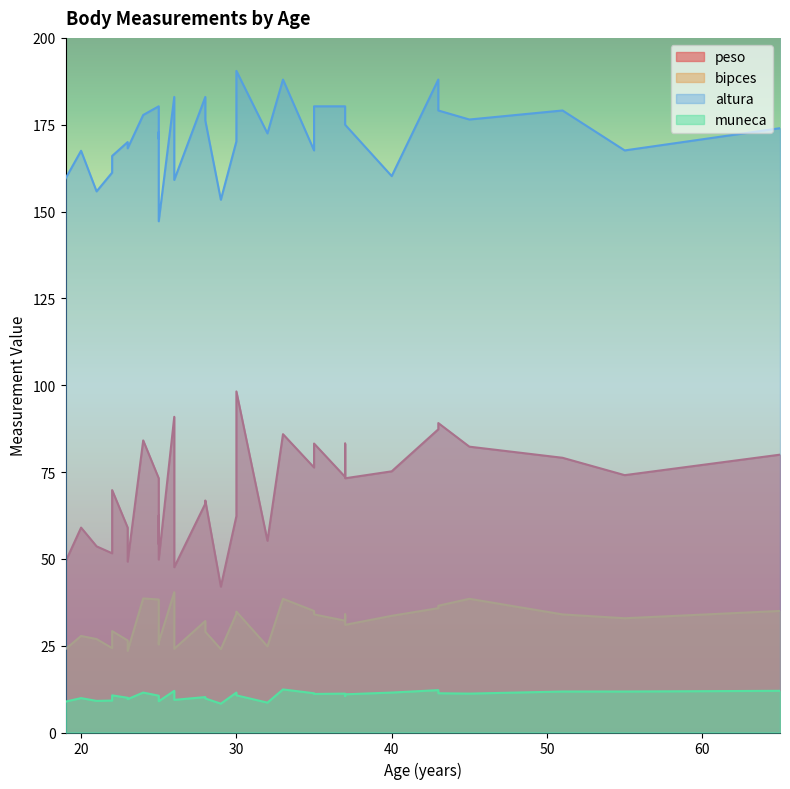

Is it true that altura equals 222.5 at 30?

False